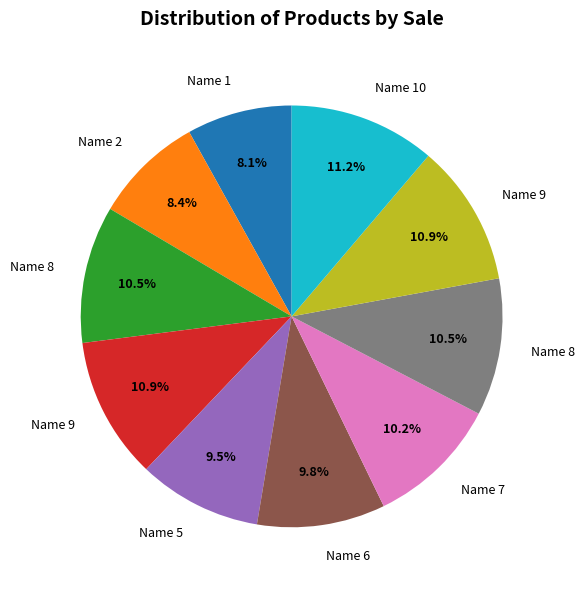

Count the number of slices in the pie.

10